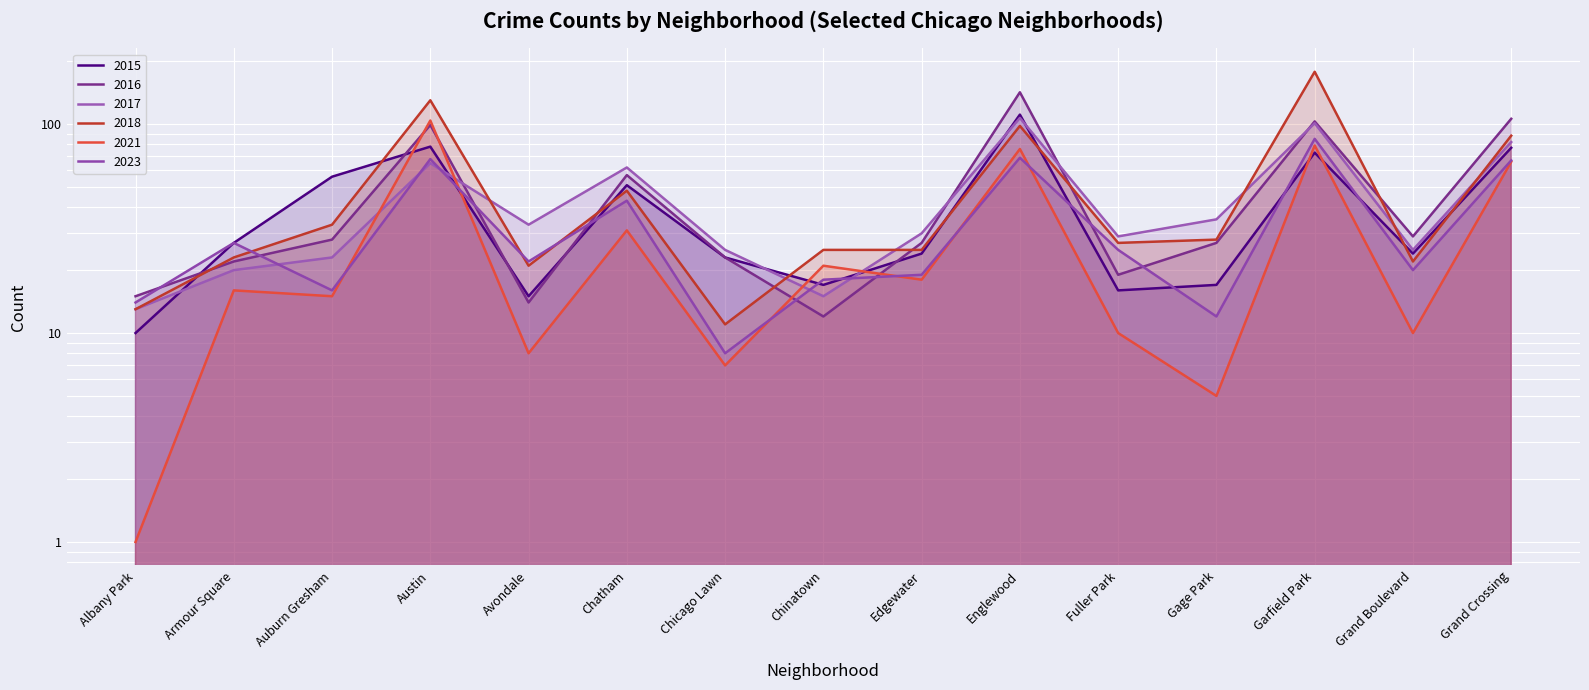

True or false: 2018 has a value of 11 at Chicago Lawn.

True